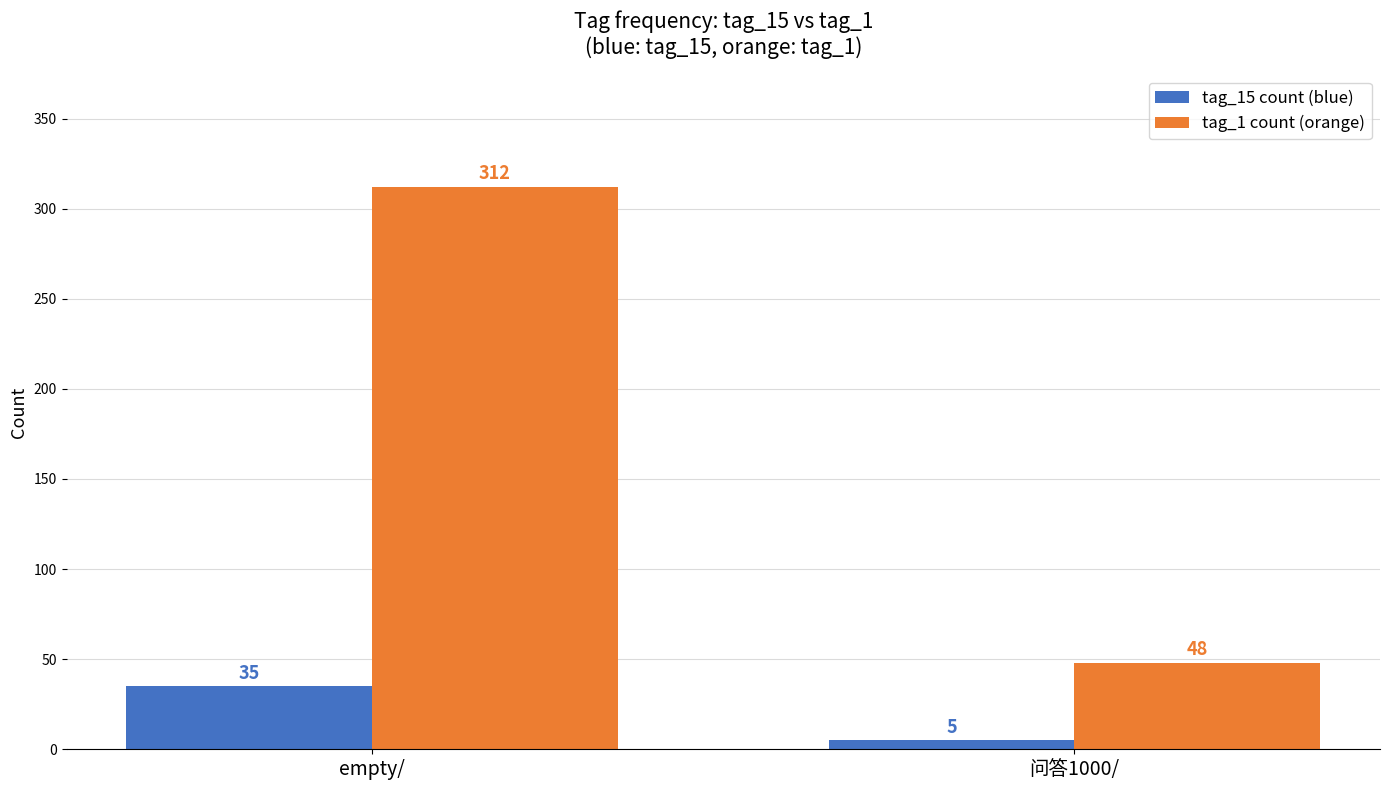

What is the minimum value shown in the chart?

5